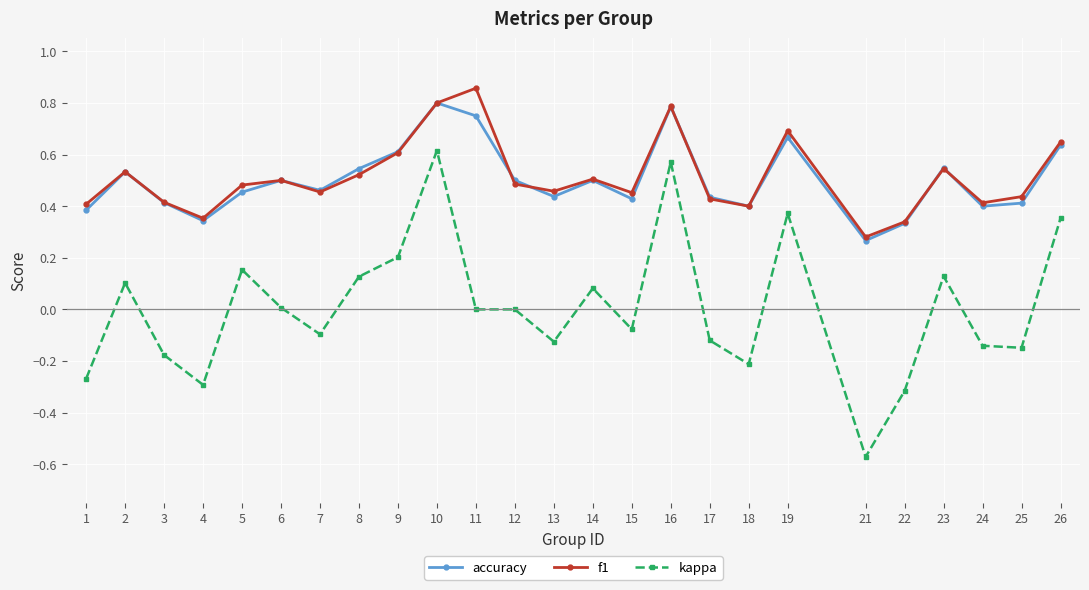

What is the total value across all series at 9?

1.4